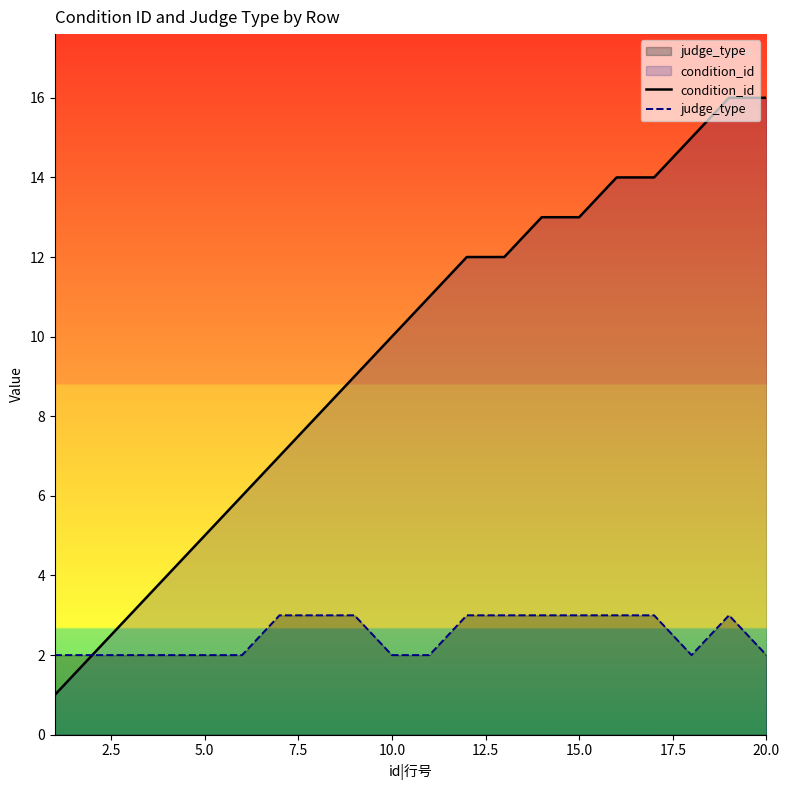

What is the smallest value displayed?

1